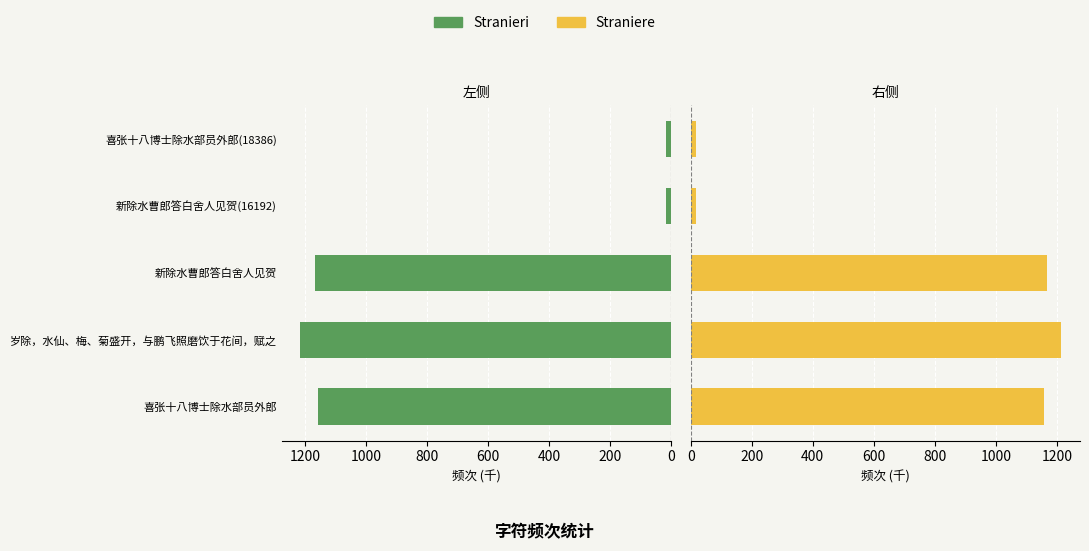

How many data points does each series have?

5